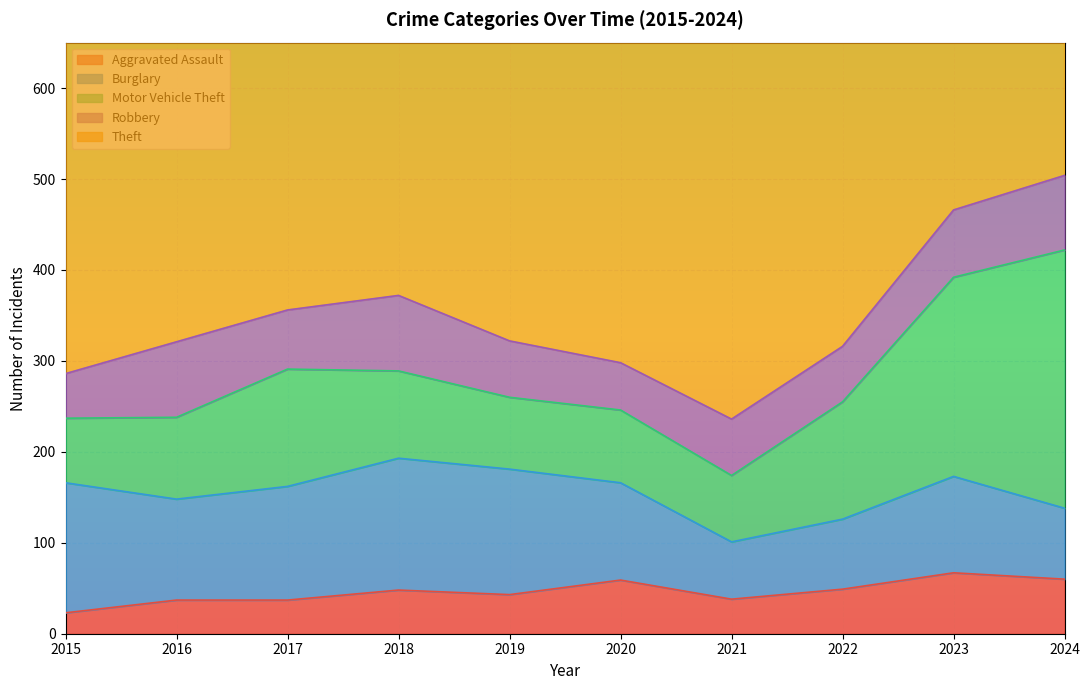

What is the value of the Theft point at the 7th from the left?

424